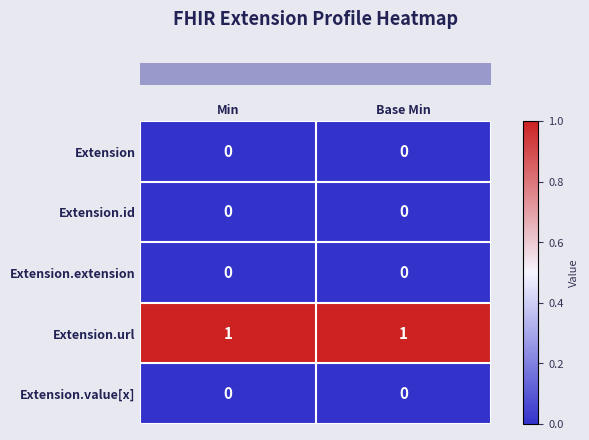

Reading left to right, extract all data points from this chart.

Extension: 0	0
Extension.id: 0	0
Extension.extension: 0	0
Extension.url: 1	1
Extension.value[x]: 0	0